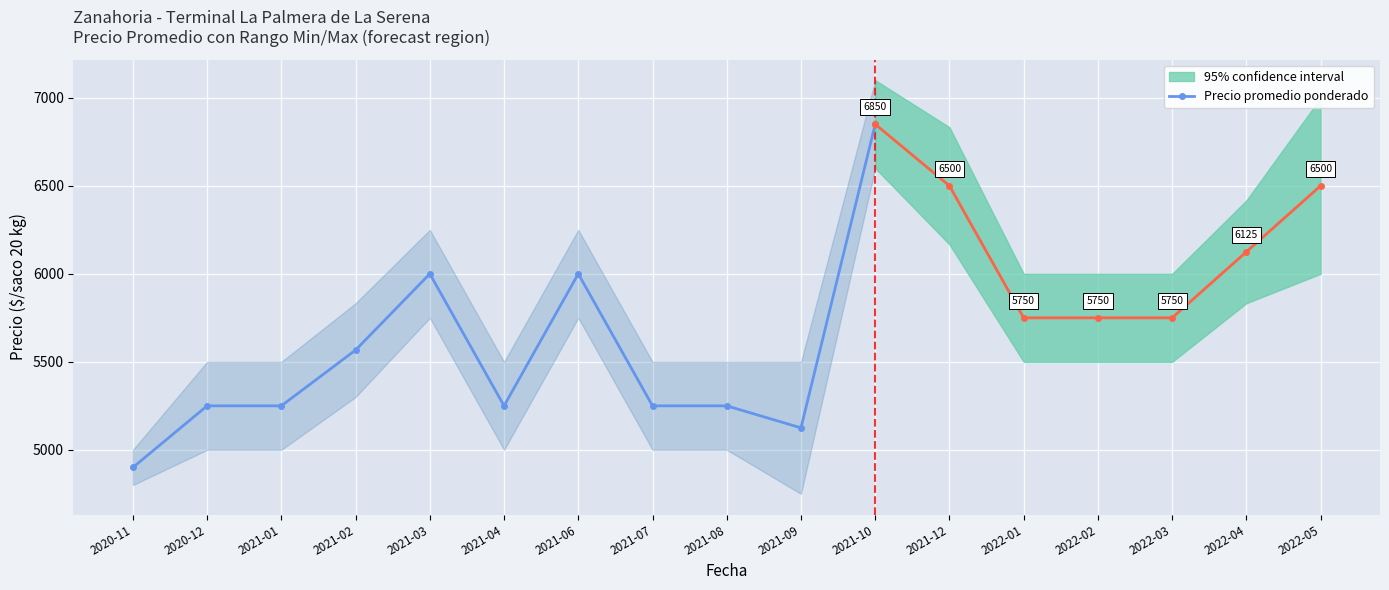

What is the maximum value for Precio promedio ponderado?

6850